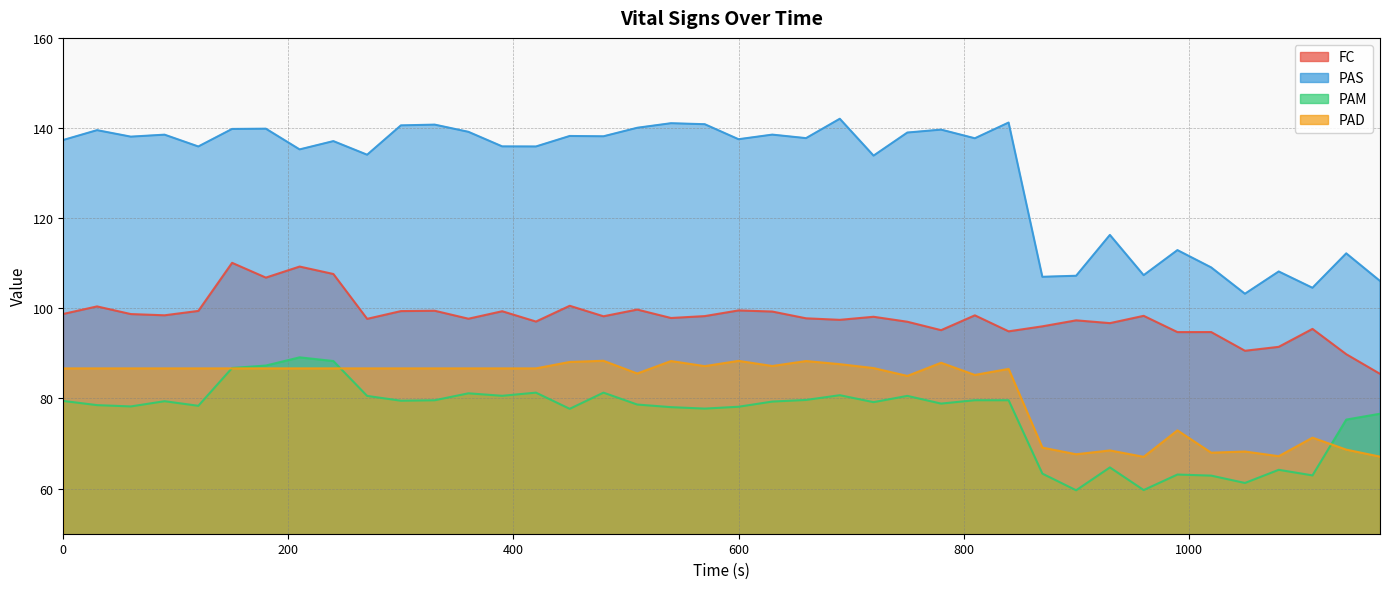

Read the PAM value at 1050.

61.3